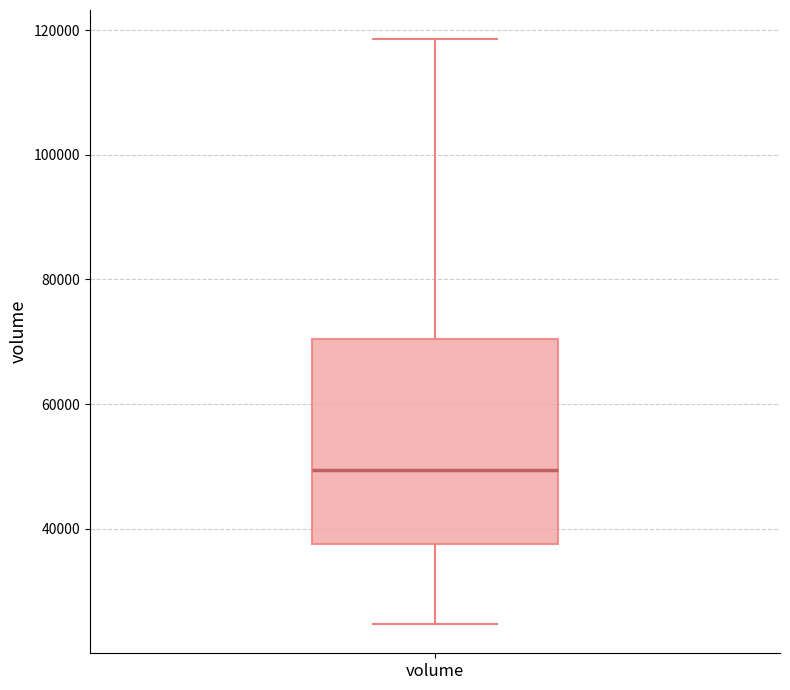

Where does the lower whisker of the box for volume end on the y-axis? The values are not printed on the chart, so give them approximately, as read against the axis.

24000